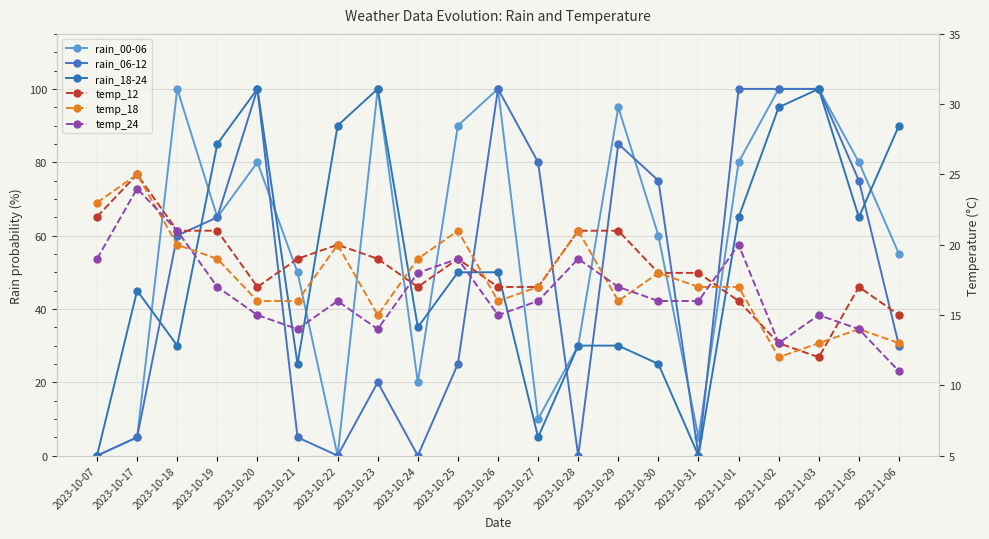

Does the chart display data point markers on the line(s)?

Yes